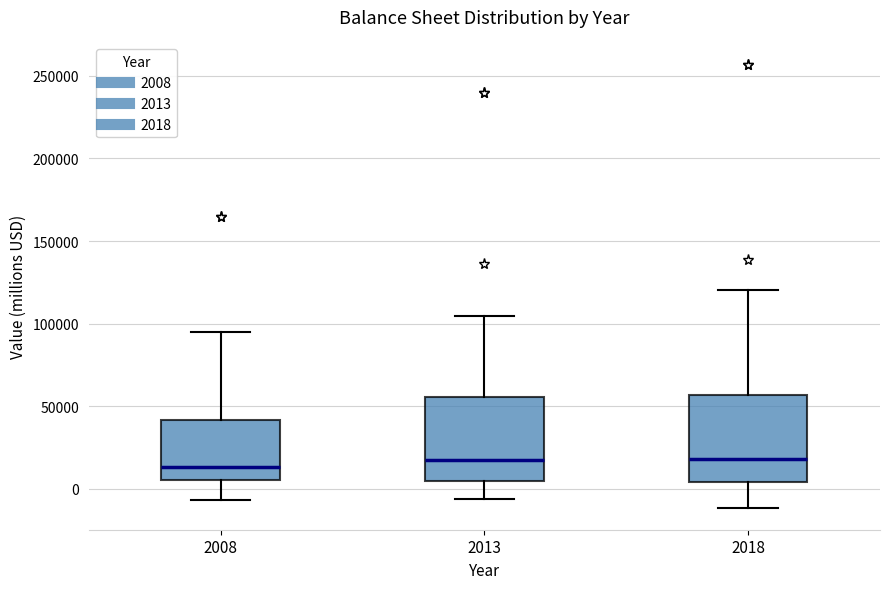

Reading left to right, read every box against the y-axis: the position of its median line, the range the box covers, and the ends of its whiskers. The values are not printed on the chart, so give them approximately, as read against the axis.

2008: median 15000, box 5000 to 40000, whiskers -5000 to 95000
2013: median 20000, box 5000 to 55000, whiskers -5000 to 105000
2018: median 20000, box 5000 to 55000, whiskers -10000 to 120000